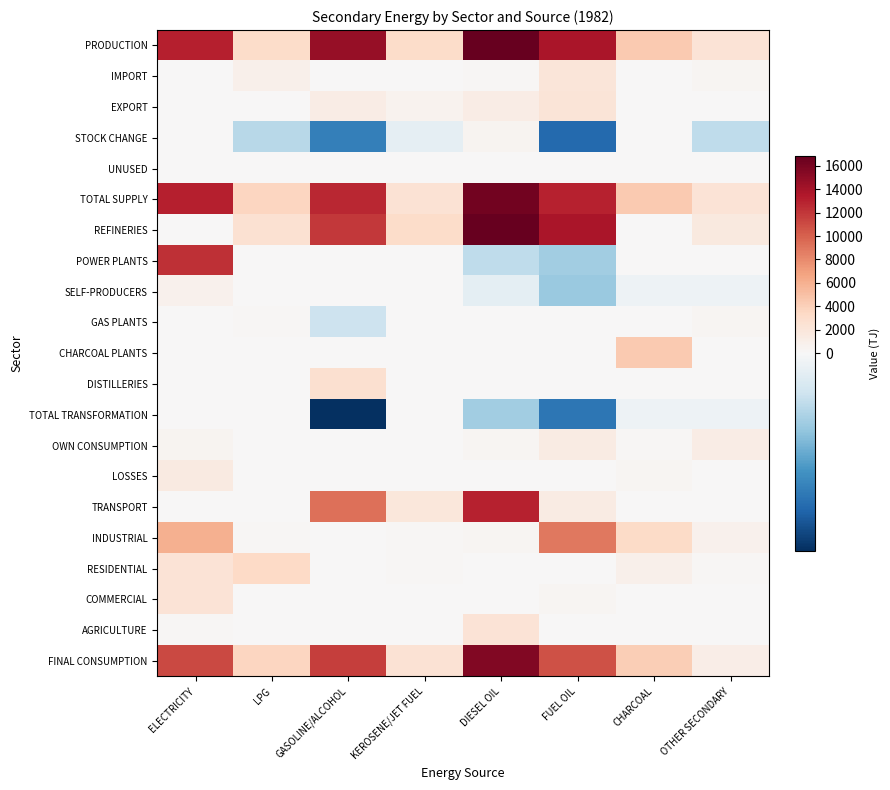

Reading left to right, list all the values displayed in this chart.

PRODUCTION: ELECTRICITY=13074.4	LPG=3115.0	GASOLINE/ALCOHOL=14613.7	KEROSENE/JET FUEL=3143.9	DIESEL OIL=16842.2	FUEL OIL=13790.4	CHARCOAL=4468.5	OTHER SECONDARY=2347.4
IMPORT: ELECTRICITY=0.0	LPG=852.5	GASOLINE/ALCOHOL=63.6	KEROSENE/JET FUEL=0.0	DIESEL OIL=206.8	FUEL OIL=2067.2	CHARCOAL=0.0	OTHER SECONDARY=287.5
EXPORT: ELECTRICITY=31.8	LPG=36.1	GASOLINE/ALCOHOL=1284.0	KEROSENE/JET FUEL=638.6	DIESEL OIL=1276.1	FUEL OIL=2191.0	CHARCOAL=0.0	OTHER SECONDARY=18.6
STOCK CHANGE: ELECTRICITY=0.0	LPG=-267.2	GASOLINE/ALCOHOL=-657.0	KEROSENE/JET FUEL=-88.2	DIESEL OIL=482.8	FUEL OIL=-747.9	CHARCOAL=0.0	OTHER SECONDARY=-244.1
UNUSED: ELECTRICITY=0.0	LPG=0.0	GASOLINE/ALCOHOL=0.0	KEROSENE/JET FUEL=0.0	DIESEL OIL=0.0	FUEL OIL=0.0	CHARCOAL=0.0	OTHER SECONDARY=42.1
TOTAL SUPPLY: ELECTRICITY=13042.6	LPG=3664.3	GASOLINE/ALCOHOL=12736.2	KEROSENE/JET FUEL=2417.2	DIESEL OIL=16255.7	FUEL OIL=12918.5	CHARCOAL=4468.5	OTHER SECONDARY=2323.0
REFINERIES: ELECTRICITY=0.0	LPG=2579.4	GASOLINE/ALCOHOL=11871.5	KEROSENE/JET FUEL=3143.9	DIESEL OIL=16795.5	FUEL OIL=13790.4	CHARCOAL=0.0	OTHER SECONDARY=1582.4
POWER PLANTS: ELECTRICITY=12336.0	LPG=0.0	GASOLINE/ALCOHOL=0.0	KEROSENE/JET FUEL=0.0	DIESEL OIL=-246.6	FUEL OIL=-337.0	CHARCOAL=0.0	OTHER SECONDARY=0.0
SELF-PRODUCERS: ELECTRICITY=738.4	LPG=0.0	GASOLINE/ALCOHOL=0.0	KEROSENE/JET FUEL=0.0	DIESEL OIL=-90.8	FUEL OIL=-355.2	CHARCOAL=-51.6	OTHER SECONDARY=-49.5
GAS PLANTS: ELECTRICITY=0.0	LPG=204.9	GASOLINE/ALCOHOL=-196.7	KEROSENE/JET FUEL=0.0	DIESEL OIL=0.0	FUEL OIL=0.0	CHARCOAL=0.0	OTHER SECONDARY=282.9
CHARCOAL PLANTS: ELECTRICITY=0.0	LPG=0.0	GASOLINE/ALCOHOL=0.0	KEROSENE/JET FUEL=0.0	DIESEL OIL=0.0	FUEL OIL=0.0	CHARCOAL=4468.5	OTHER SECONDARY=0.0
DISTILLERIES: ELECTRICITY=0.0	LPG=0.0	GASOLINE/ALCOHOL=2742.2	KEROSENE/JET FUEL=0.0	DIESEL OIL=0.0	FUEL OIL=0.0	CHARCOAL=0.0	OTHER SECONDARY=0.0
TOTAL TRANSFORMATION: ELECTRICITY=0.0	LPG=0.0	GASOLINE/ALCOHOL=-961.7	KEROSENE/JET FUEL=0.0	DIESEL OIL=-337.4	FUEL OIL=-692.2	CHARCOAL=-51.6	OTHER SECONDARY=-49.5
OWN CONSUMPTION: ELECTRICITY=423.2	LPG=13.7	GASOLINE/ALCOHOL=0.0	KEROSENE/JET FUEL=0.0	DIESEL OIL=313.2	FUEL OIL=1441.2	CHARCOAL=162.9	OTHER SECONDARY=1196.4
LOSSES: ELECTRICITY=1559.8	LPG=0.0	GASOLINE/ALCOHOL=109.8	KEROSENE/JET FUEL=0.0	DIESEL OIL=0.0	FUEL OIL=0.0	CHARCOAL=312.5	OTHER SECONDARY=24.6
TRANSPORT: ELECTRICITY=85.9	LPG=0.0	GASOLINE/ALCOHOL=9313.6	KEROSENE/JET FUEL=1912.3	DIESEL OIL=12936.0	FUEL OIL=1412.3	CHARCOAL=0.0	OTHER SECONDARY=0.0
INDUSTRIAL: ELECTRICITY=6052.2	LPG=165.7	GASOLINE/ALCOHOL=2.0	KEROSENE/JET FUEL=160.8	DIESEL OIL=323.6	FUEL OIL=8844.7	CHARCOAL=3228.1	OTHER SECONDARY=786.0
RESIDENTIAL: ELECTRICITY=2327.2	LPG=3354.2	GASOLINE/ALCOHOL=0.0	KEROSENE/JET FUEL=244.6	DIESEL OIL=0.0	FUEL OIL=0.0	CHARCOAL=846.6	OTHER SECONDARY=139.2
COMMERCIAL: ELECTRICITY=2357.3	LPG=130.8	GASOLINE/ALCOHOL=0.0	KEROSENE/JET FUEL=1.7	DIESEL OIL=88.2	FUEL OIL=331.2	CHARCOAL=44.7	OTHER SECONDARY=0.0
AGRICULTURE: ELECTRICITY=237.1	LPG=0.0	GASOLINE/ALCOHOL=0.0	KEROSENE/JET FUEL=0.8	DIESEL OIL=2257.2	FUEL OIL=67.2	CHARCOAL=0.0	OTHER SECONDARY=0.0
FINAL CONSUMPTION: ELECTRICITY=11059.6	LPG=3650.6	GASOLINE/ALCOHOL=11706.9	KEROSENE/JET FUEL=2417.2	DIESEL OIL=15605.1	FUEL OIL=10785.1	CHARCOAL=4156.0	OTHER SECONDARY=1077.1